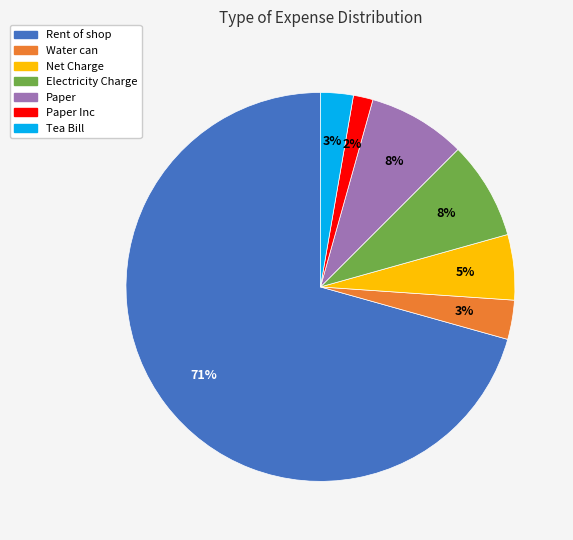

To the nearest percent, what is the difference between the largest and smallest slice percentages?

69%